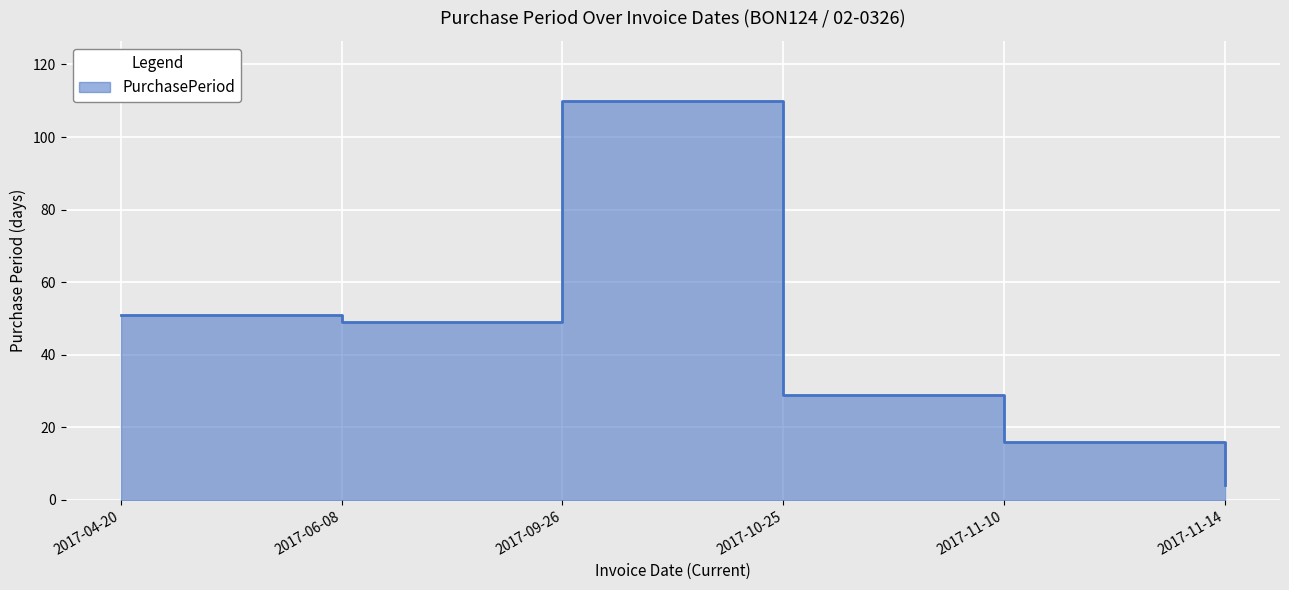

Where does the data first go above 49?

2017-04-20